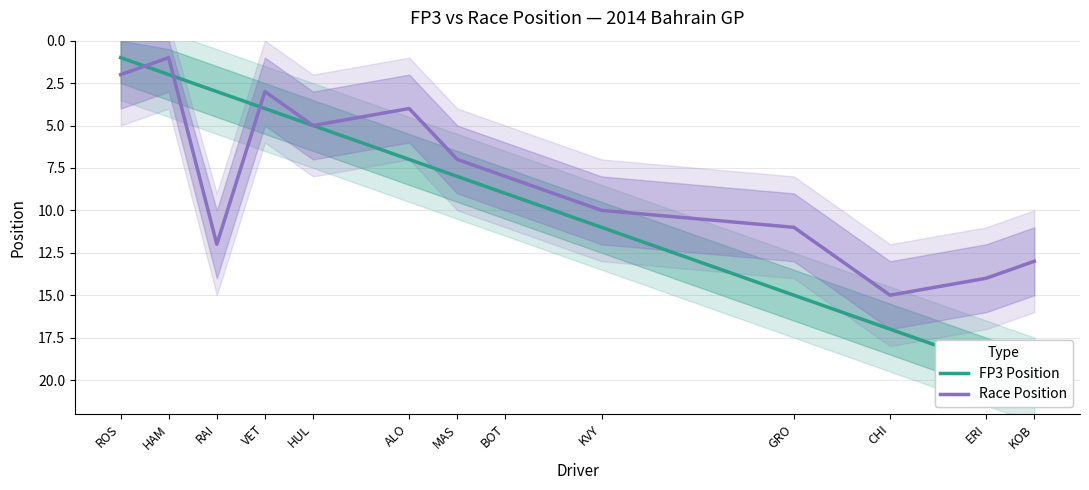

Reading left to right, transcribe all the data shown in this chart.

FP3 Position: ROS=1	HAM=2	RAI=3	VET=4	HUL=5	ALO=7	MAS=8	BOT=9	KVY=11	GRO=15	CHI=17	ERI=19	KOB=20
Race Position: ROS=2	HAM=1	RAI=12	VET=3	HUL=5	ALO=4	MAS=7	BOT=8	KVY=10	GRO=11	CHI=15	ERI=14	KOB=13